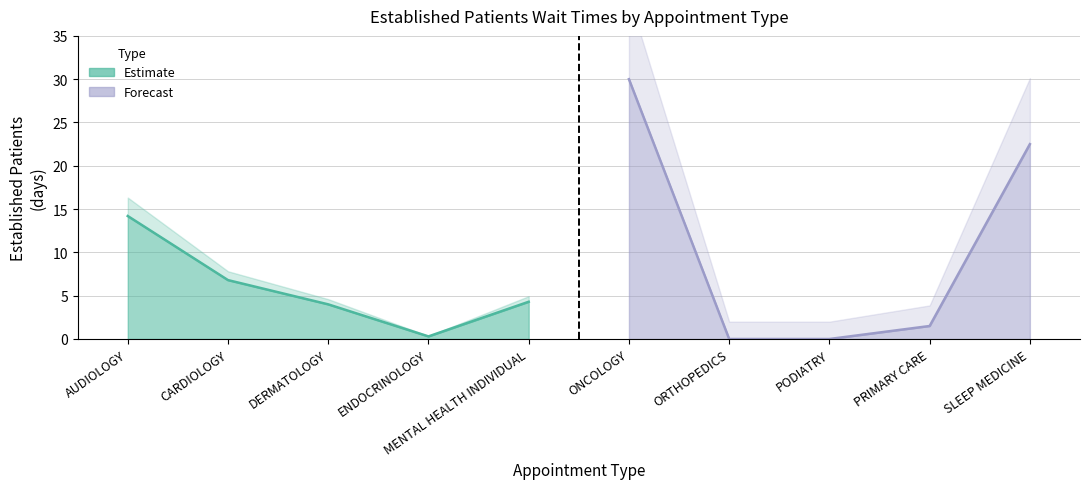

At which category does the data reach its first local valley?

ENDOCRINOLOGY